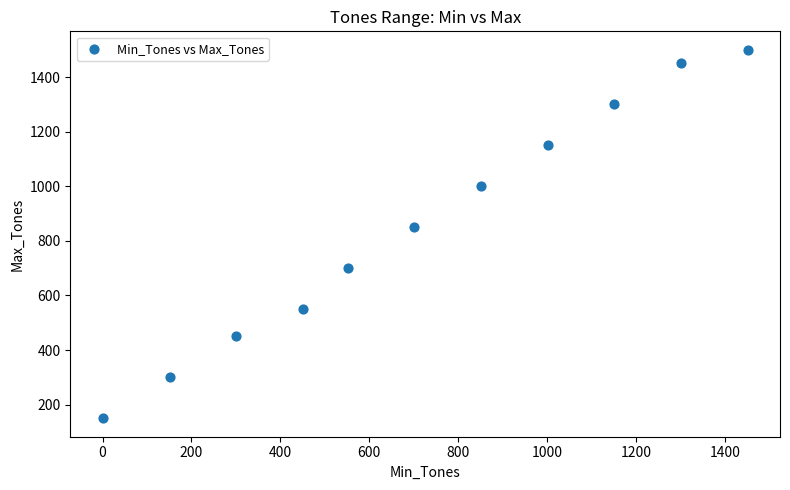

What Y value in the scatter plot is closest to 825?

850